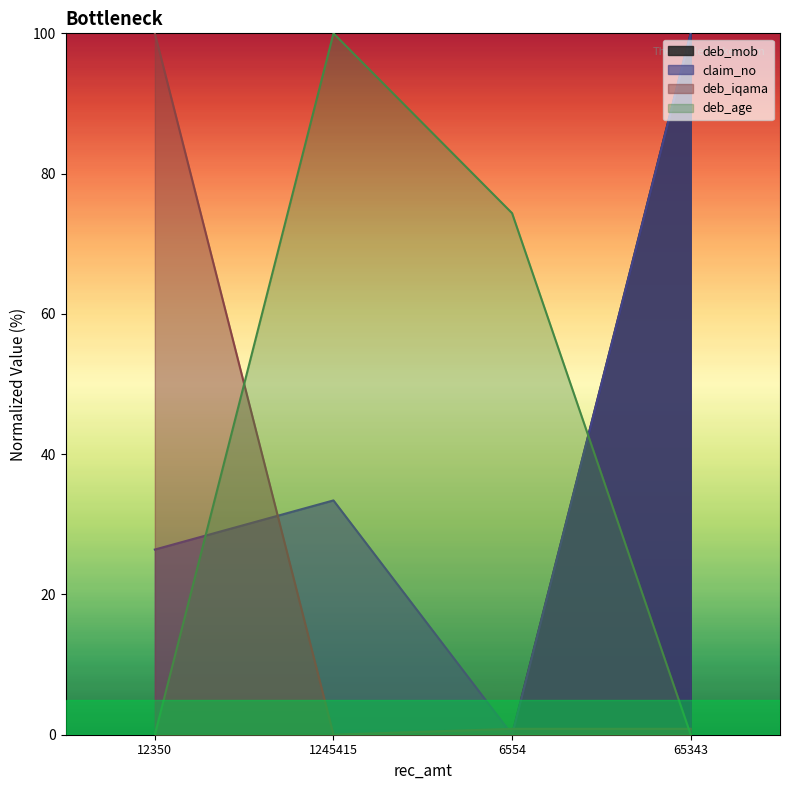

In claim_no, how many points are higher than both neighbors (excluding endpoints)?

1